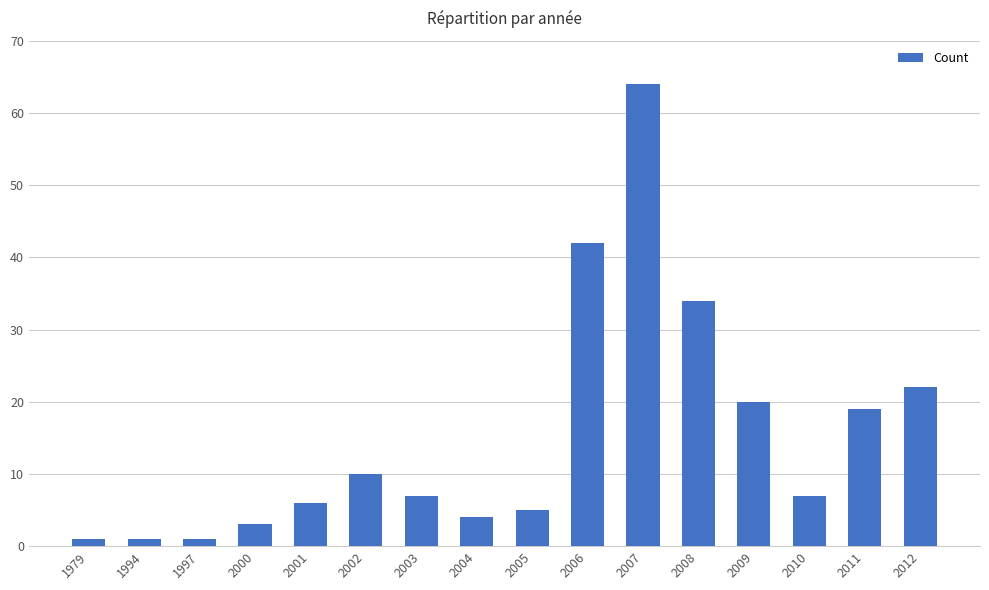

Count the number of data series in this chart.

1